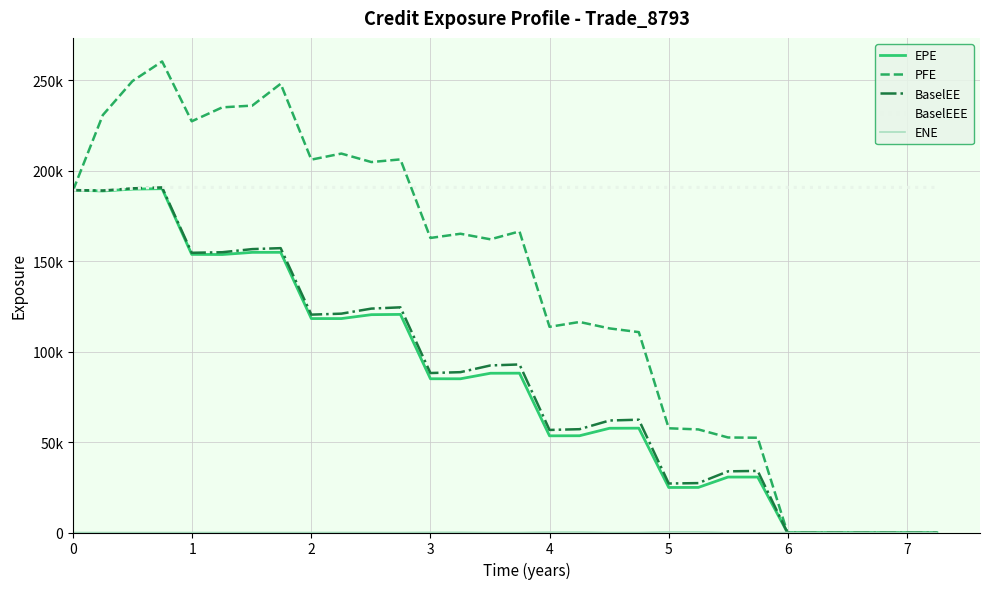

What is the sum of all BaselEE values?

2595056.8